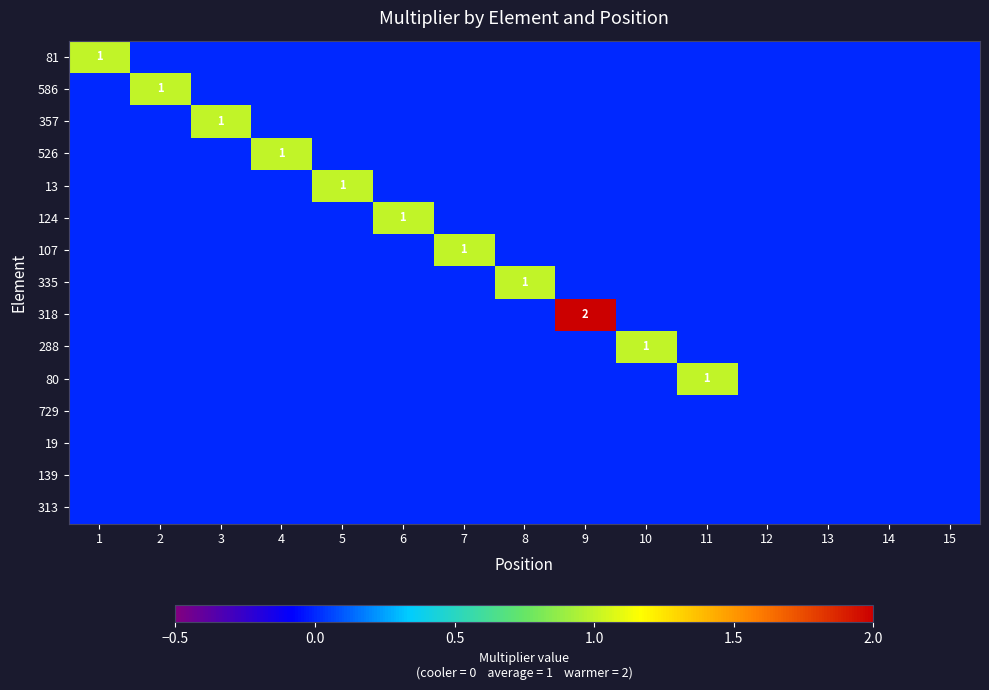

True or false: 19 has a value of 0 at 5.

True